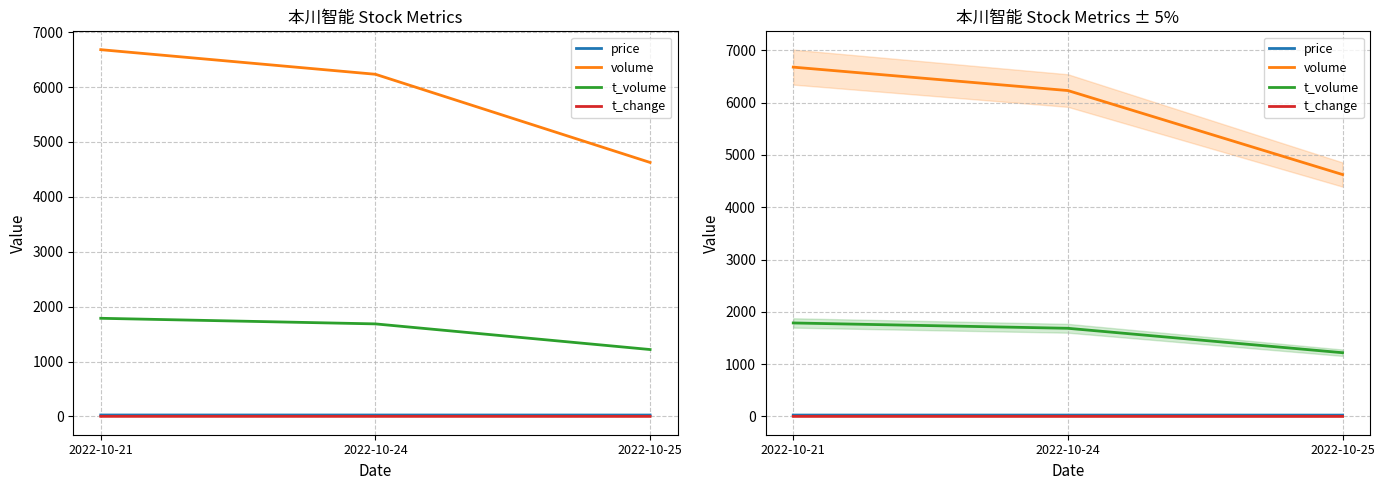

Which series has the widest spread of values?

volume